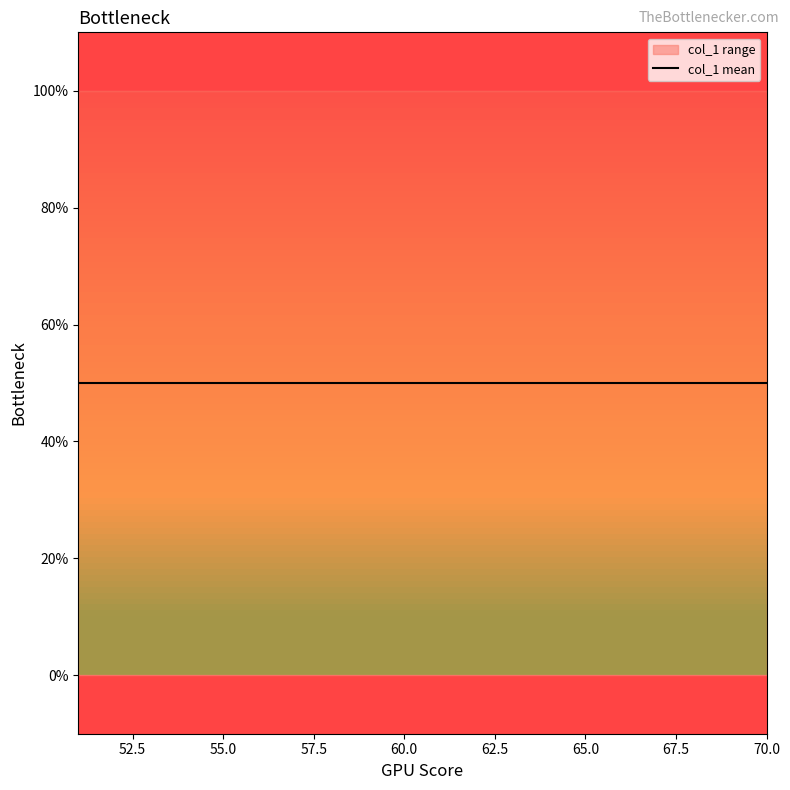

True or false: the data has more than 2 interior local peaks.

False